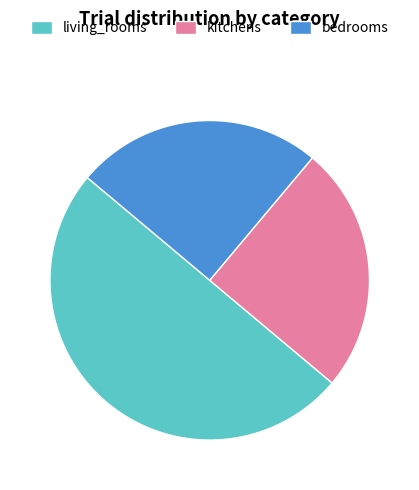

Approximately how many times larger is the value at bedrooms compared to kitchens?

1.0